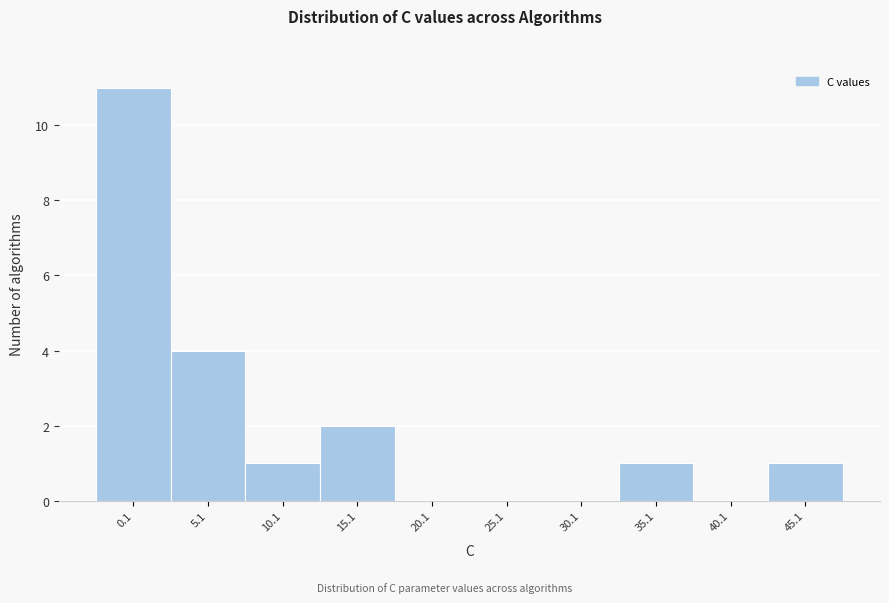

Reading left to right, list all the values displayed in this chart.

0.1=11	5.1=4	10.1=1	15.1=2	20.1=0	25.1=0	30.1=0	35.1=1	40.1=0	45.1=1